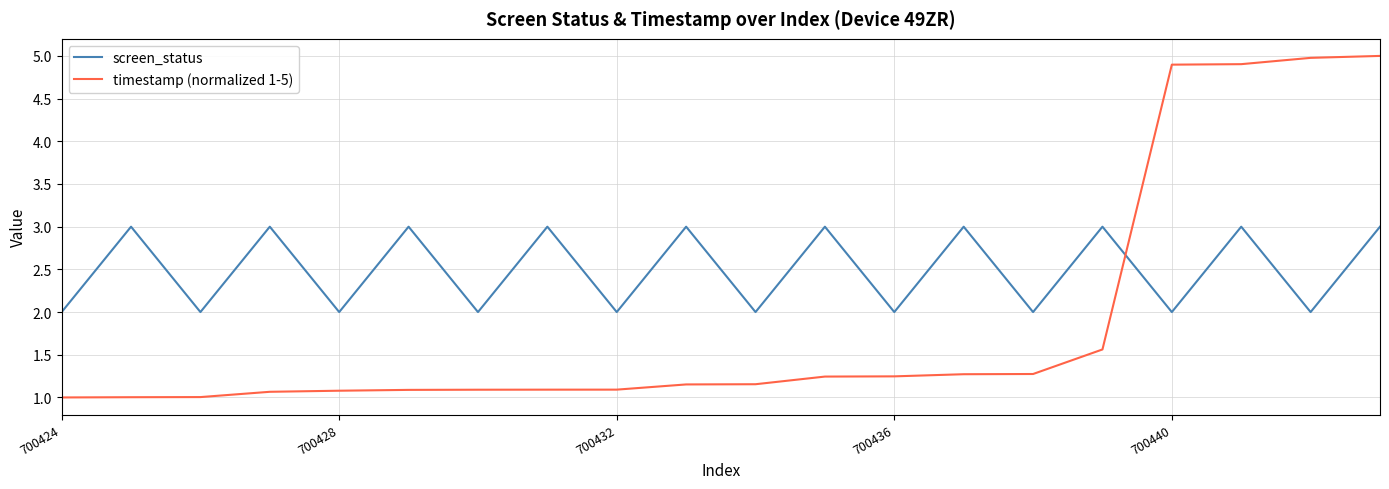

What is the maximum value for timestamp (normalized 1-5)?

5.0